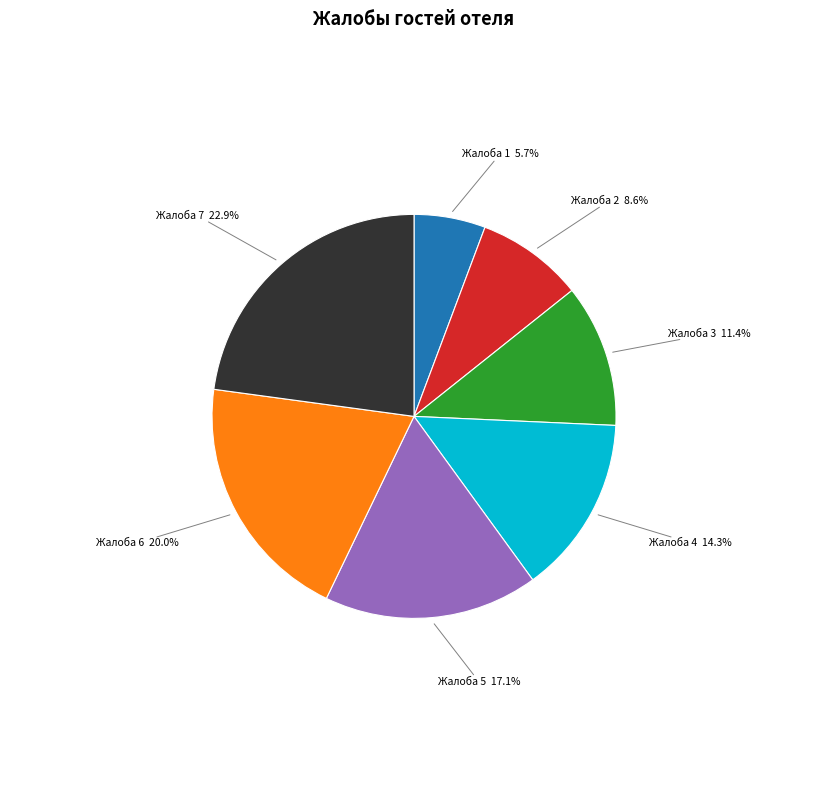

Combined, do Жалоба 4 14.3% and Жалоба 3 11.4% account for over 50%?

No